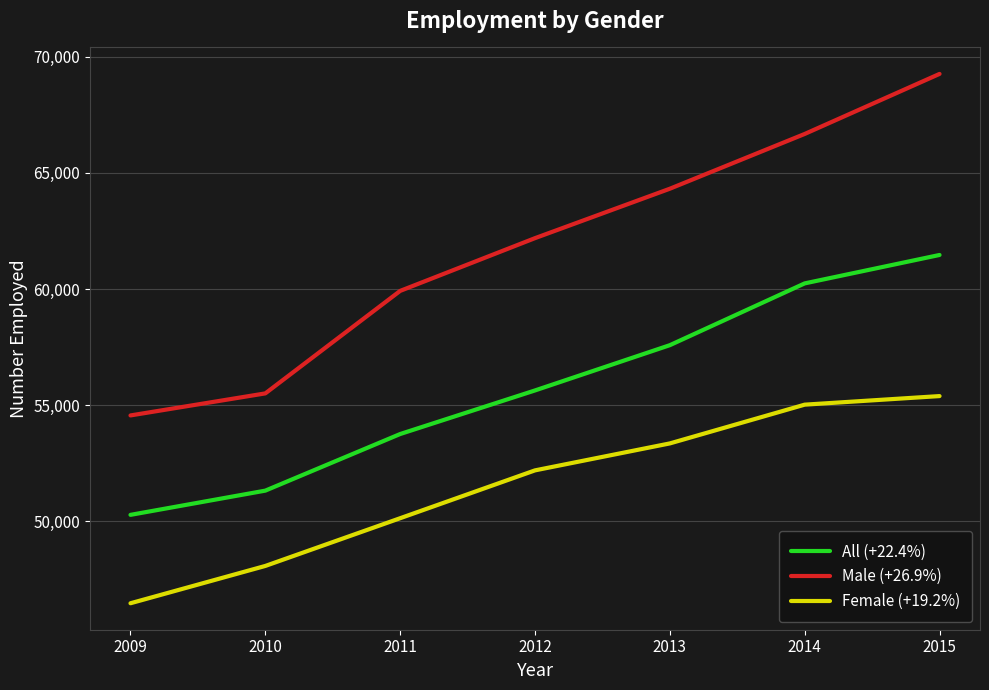

How many series are shown in this chart?

3